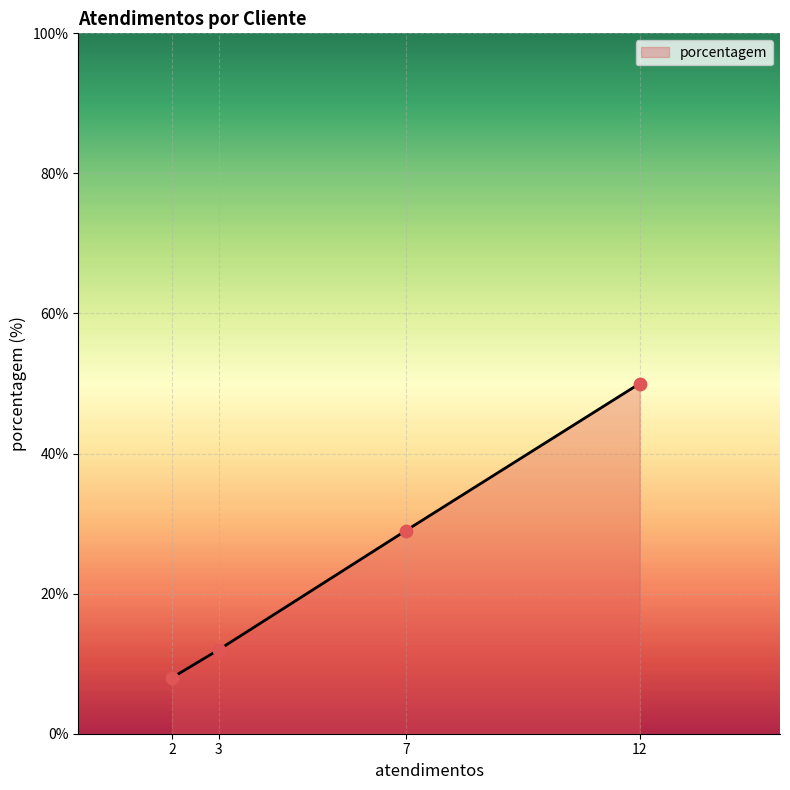

What is the change in value from 2 to 7?

+21